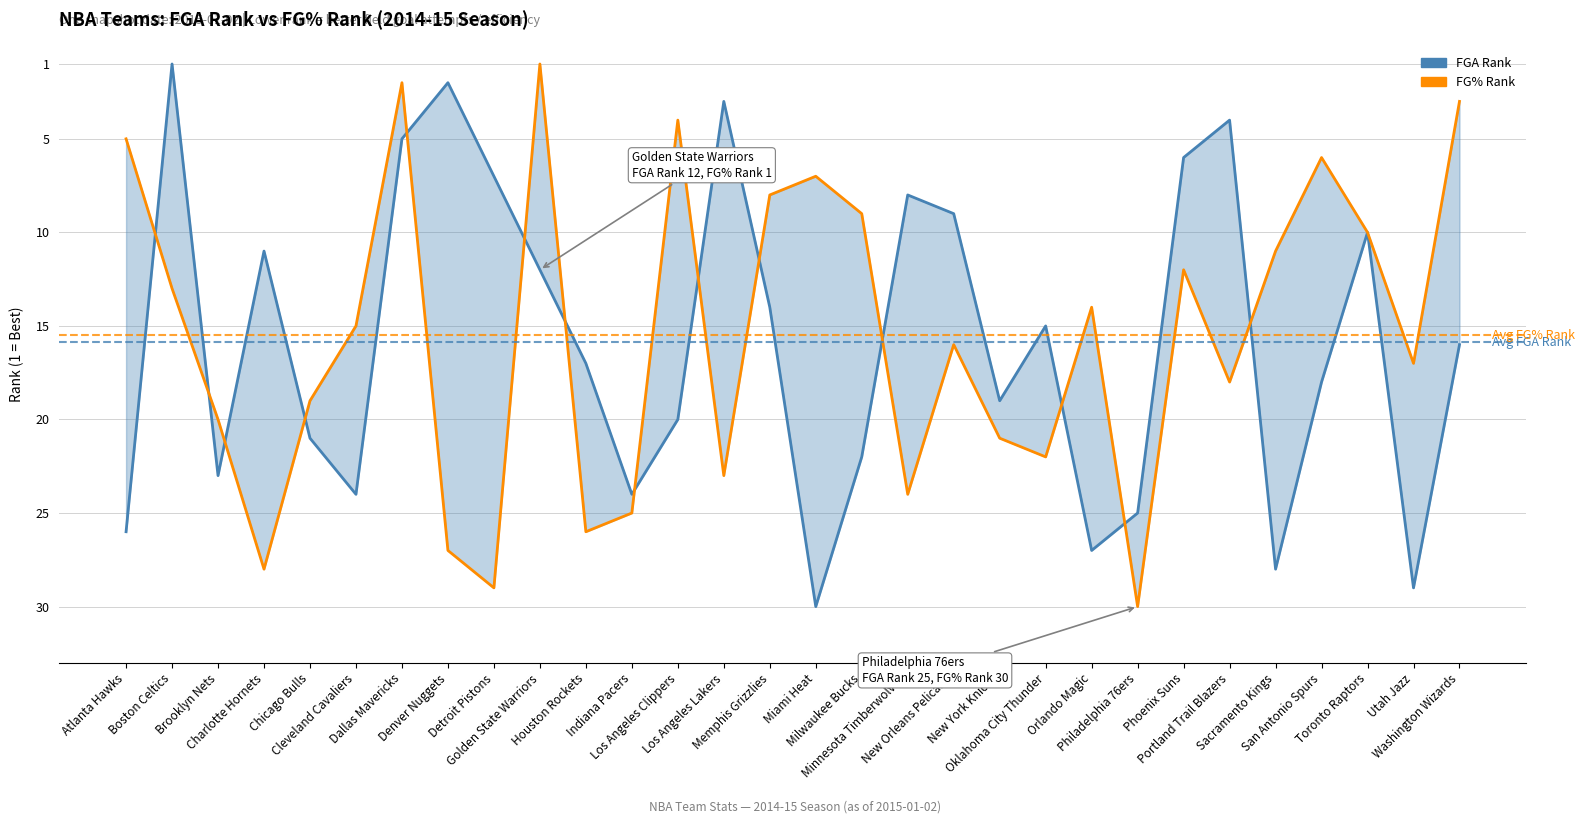

Which series has the largest total across all categories?

FGA_RANK